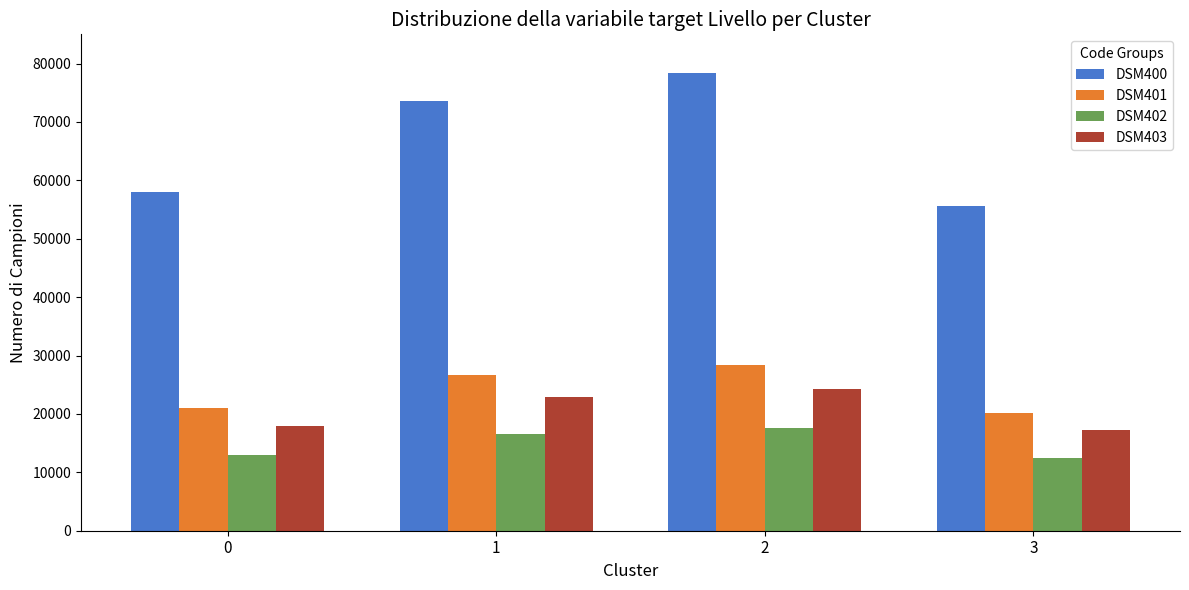

What is the total value across all series at 2?

148500